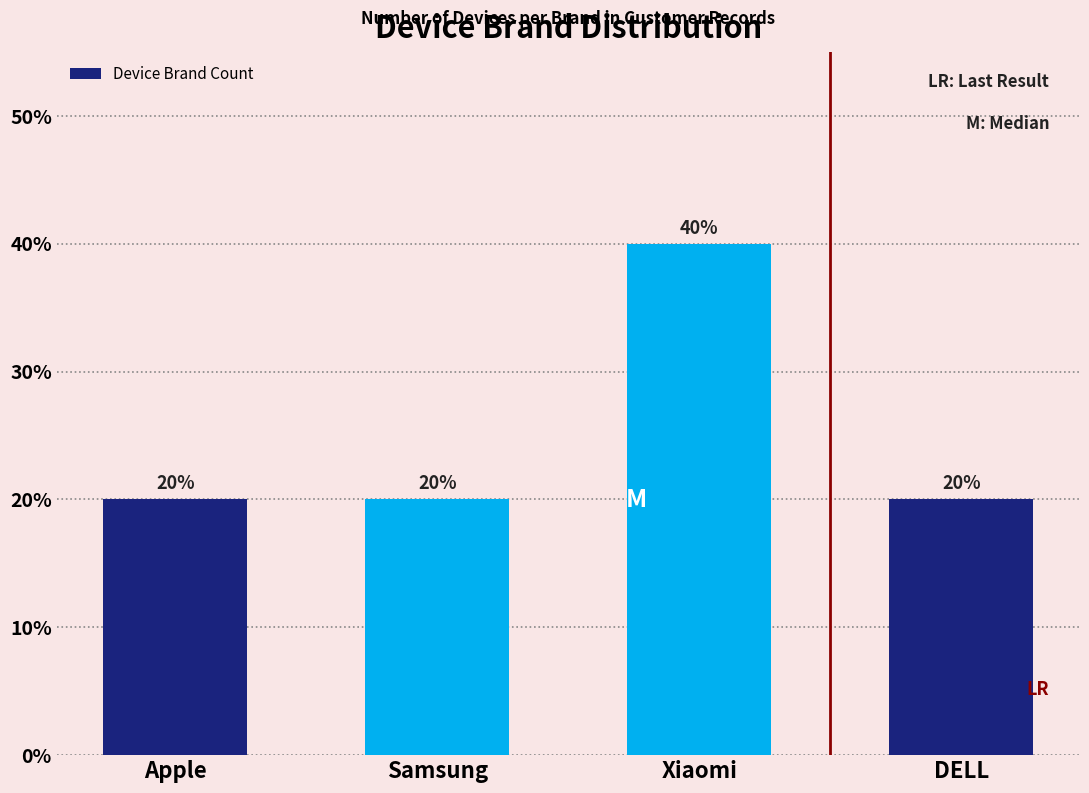

What is the approximate value at Apple, to the nearest 10?

20